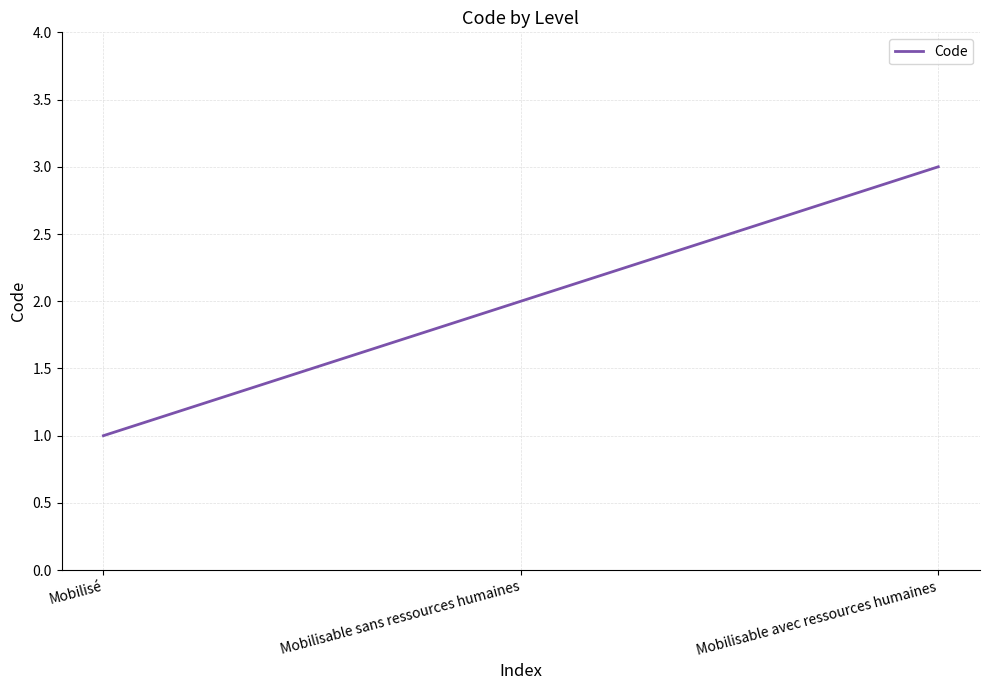

What is the difference between the maximum and minimum values?

2